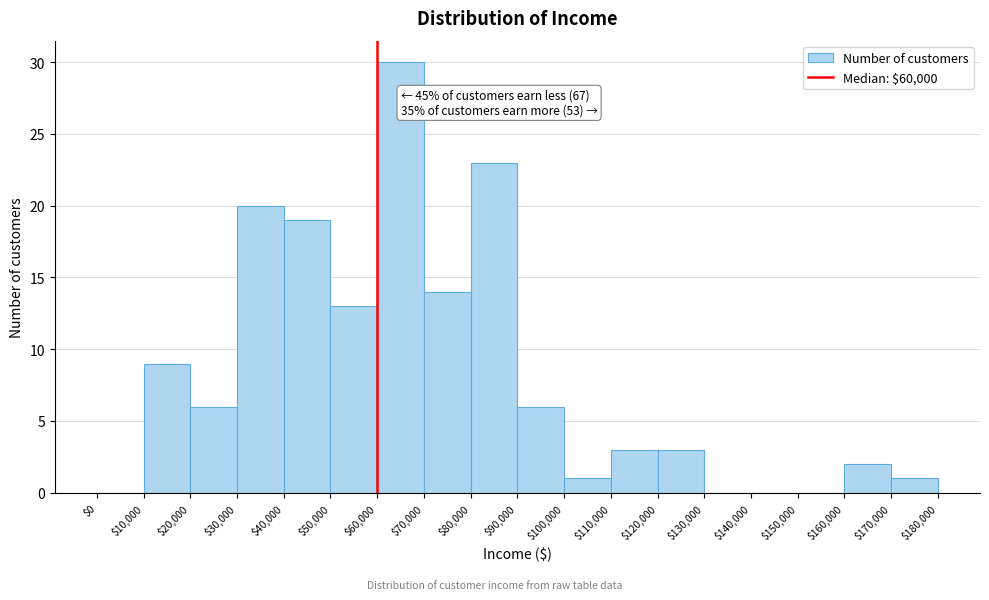

Which range on the x-axis has the tallest bar?

$60,000 to $70,000